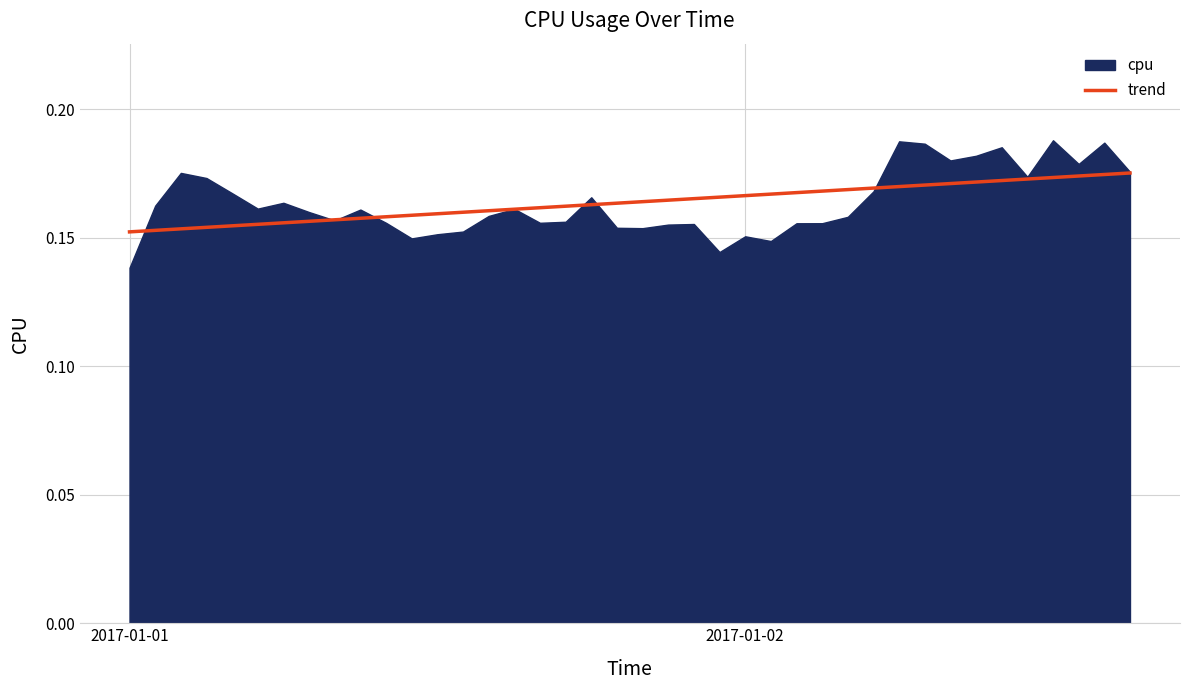

Rank the series by their maximum value, from highest to lowest.

cpu, trend